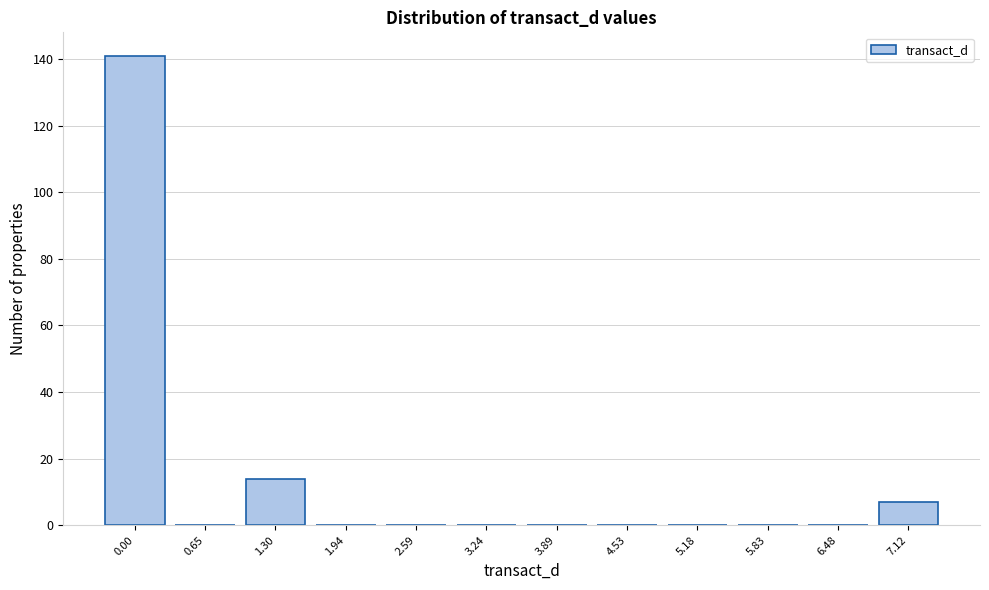

Reading right to left, what are all the values shown in this chart?

7.12=7	6.48=0	5.83=0	5.18=0	4.53=0	3.89=0	3.24=0	2.59=0	1.94=0	1.30=14	0.65=0	0.00=141